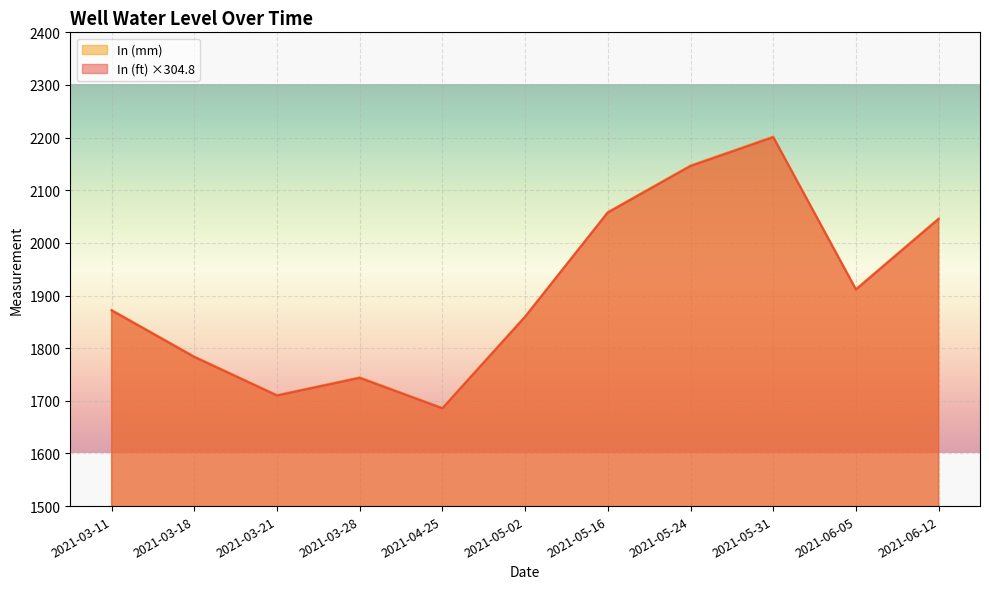

Reading left to right, list all the values displayed in this chart.

In (ft): 1871.5	1783.1	1709.9	1743.5	1685.5	1859.3	2057.4	2145.8	2200.7	1911.1	2045.2
In (mm): 1872.7	1784.2	1711.0	1744.6	1686.7	1860.5	2058.8	2147.2	2202.1	1912.3	2046.5